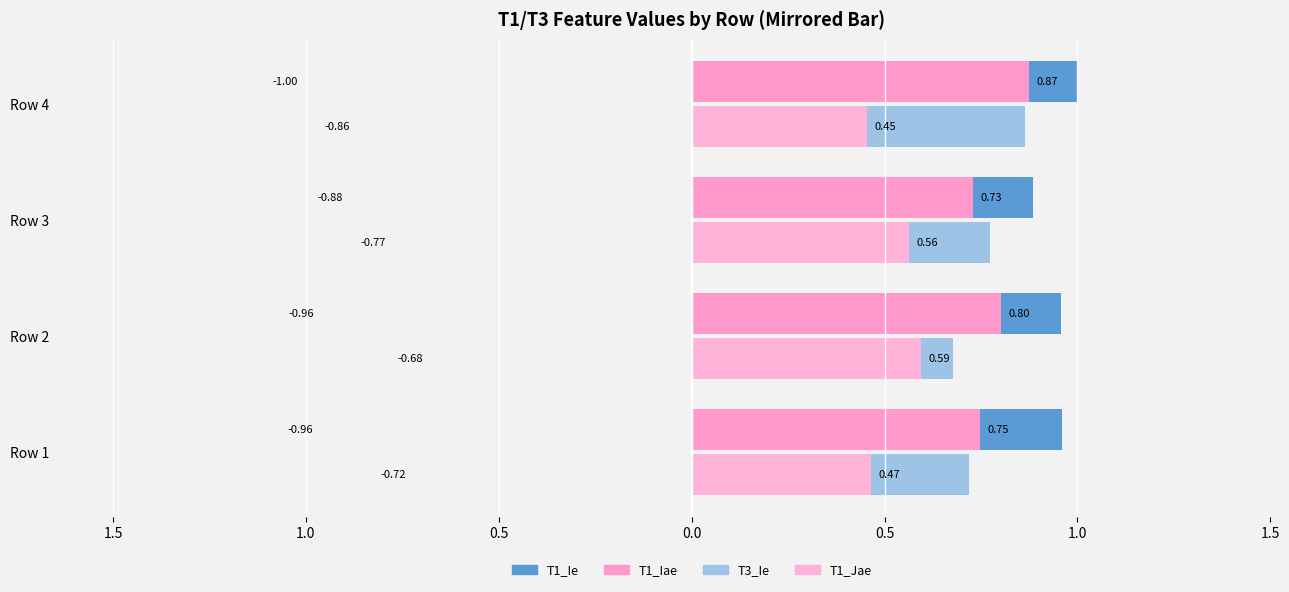

How many bars are there in total?

16